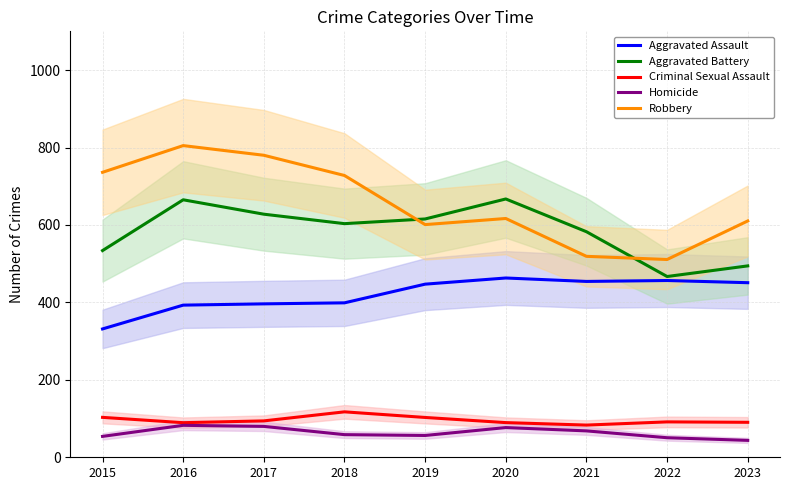

What are all the series names shown in the legend?

Aggravated Assault, Aggravated Battery, Criminal Sexual Assault, Homicide, Robbery